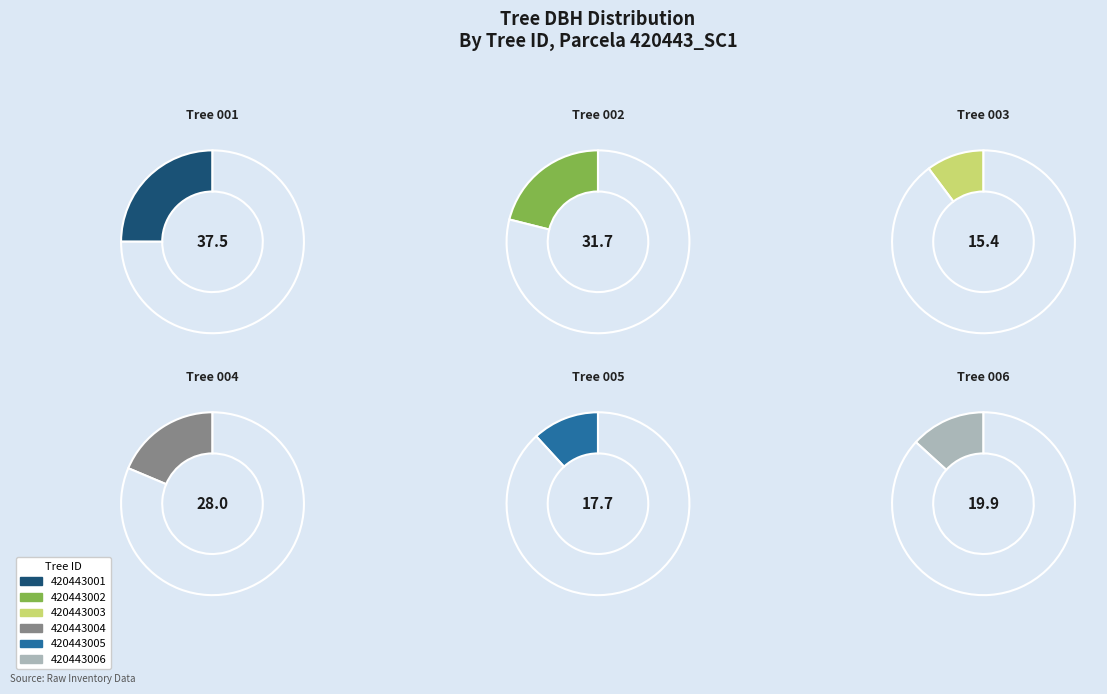

What percentage is NOT represented by 420443006?

86.8%